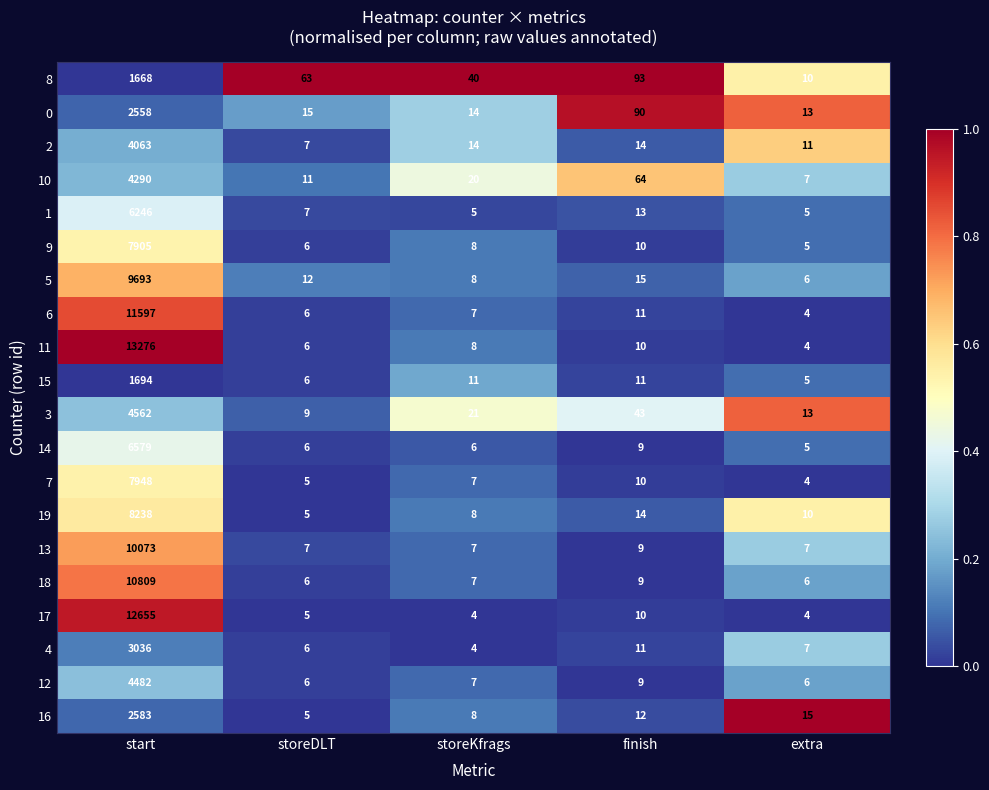

Where is 0 nearest to the value 1285?

finish